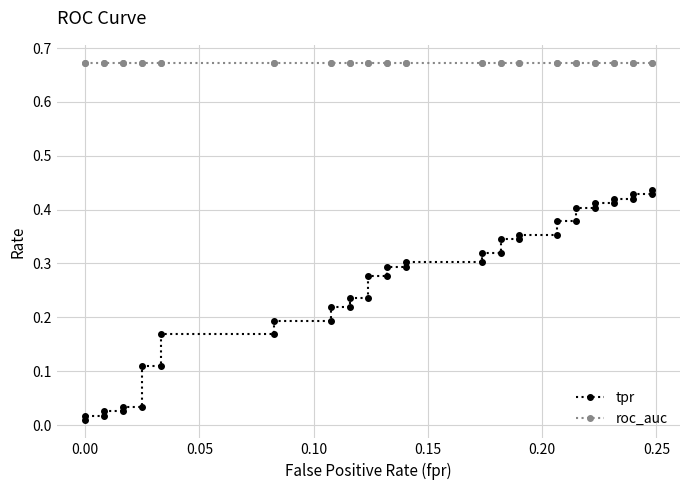

Is it true that tpr equals 0.7 at 37?

False